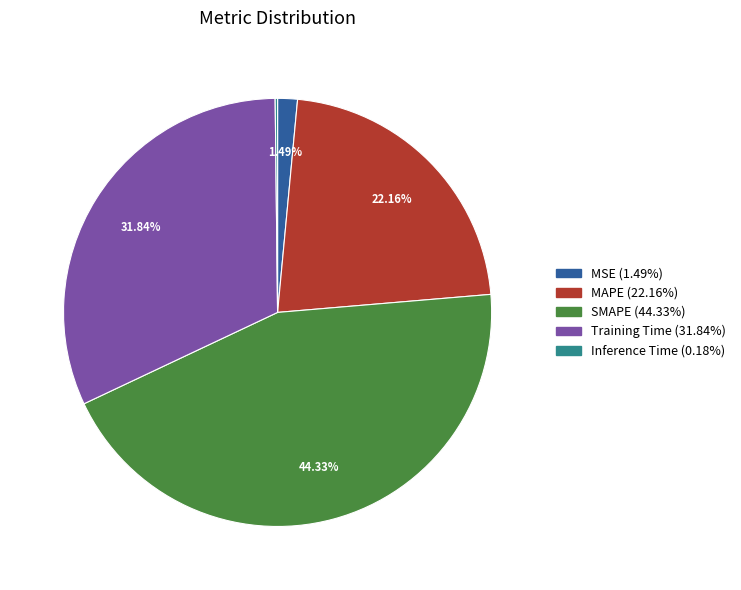

Is Training Time the majority of the pie?

No